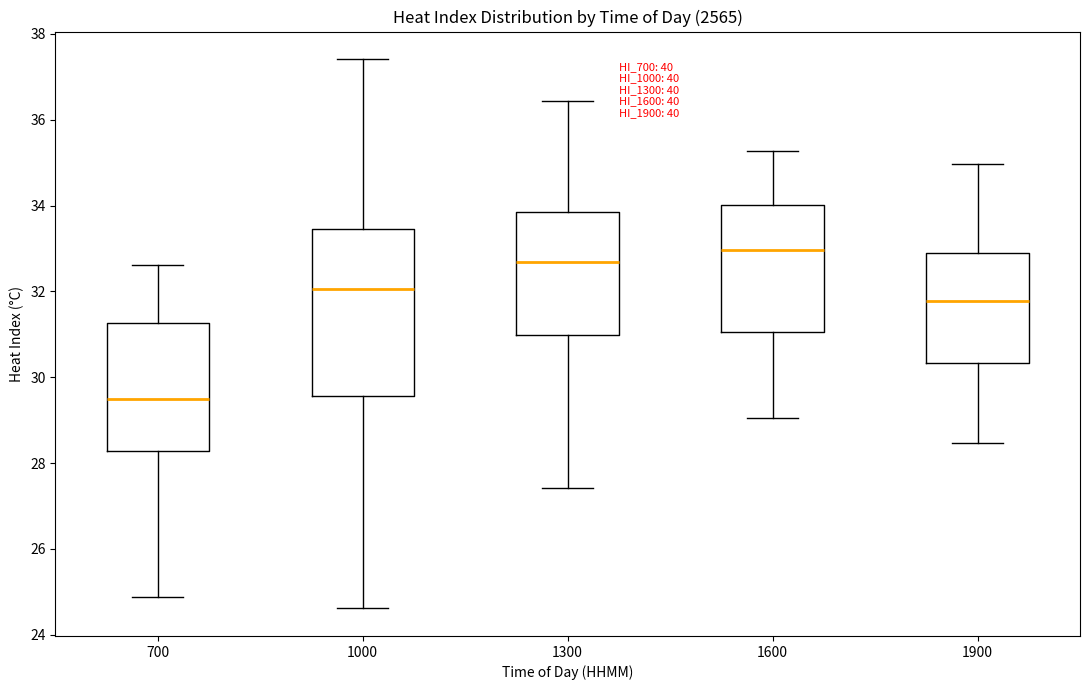

Where does the lower whisker of the box at x = 700 end on the y-axis? The values are not printed on the chart, so give them approximately, as read against the axis.

24.8